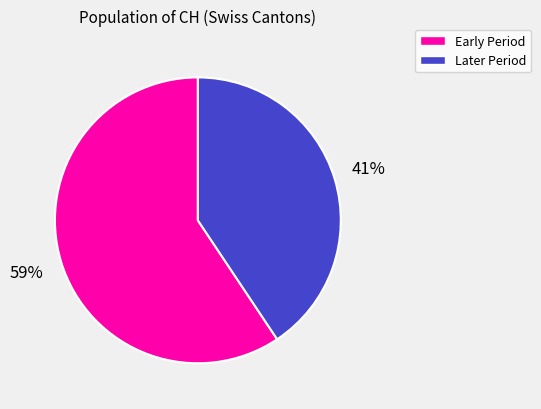

To the nearest percent, what is the average slice percentage?

50%